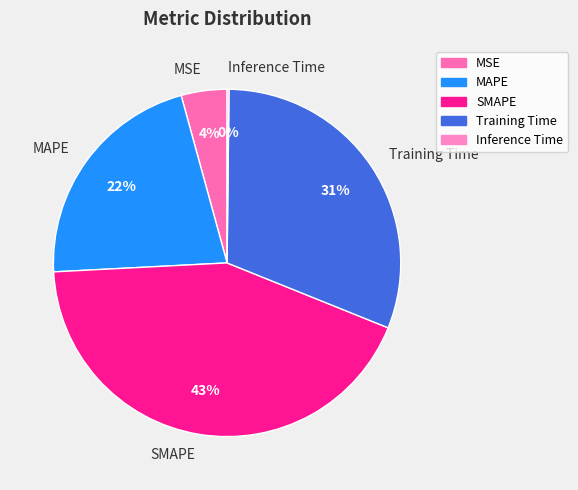

Is there any slice that represents more than half of the pie?

No